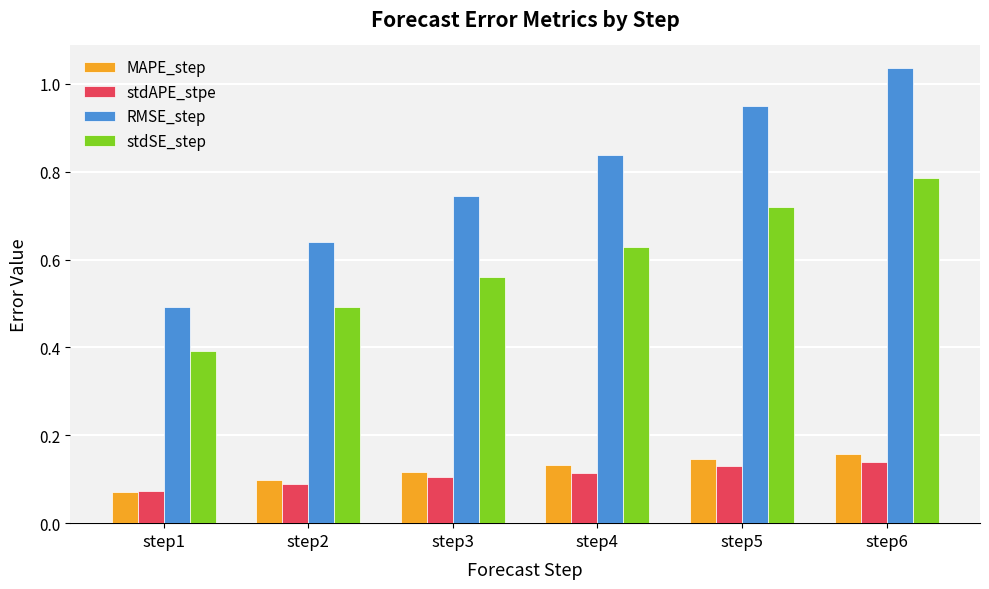

At which label is stdSE_step closest to 0?

step1